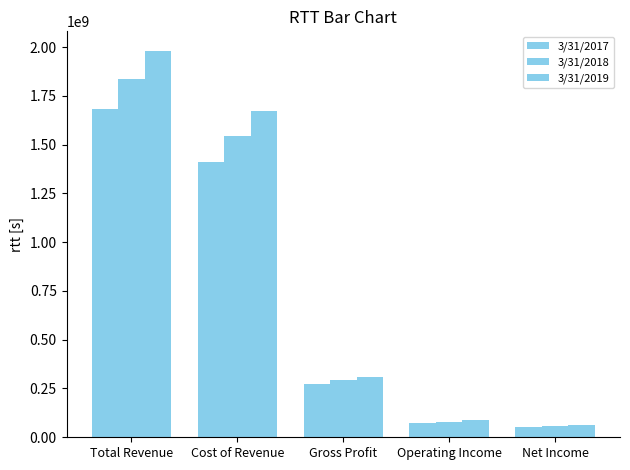

How many bars are there in each group?

3